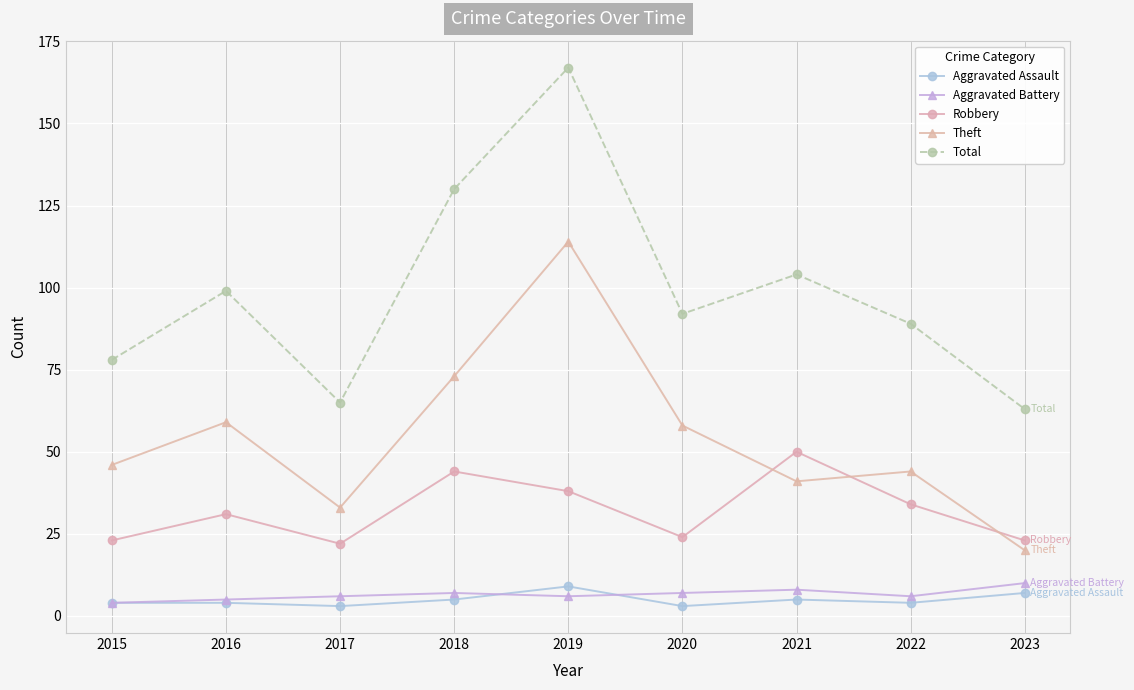

Reading left to right, transcribe all the data shown in this chart.

Aggravated Assault: 2015=4	2016=4	2017=3	2018=5	2019=9	2020=3	2021=5	2022=4	2023=7
Aggravated Battery: 2015=4	2016=5	2017=6	2018=7	2019=6	2020=7	2021=8	2022=6	2023=10
Robbery: 2015=23	2016=31	2017=22	2018=44	2019=38	2020=24	2021=50	2022=34	2023=23
Theft: 2015=46	2016=59	2017=33	2018=73	2019=114	2020=58	2021=41	2022=44	2023=20
Total: 2015=78	2016=99	2017=65	2018=130	2019=167	2020=92	2021=104	2022=89	2023=63